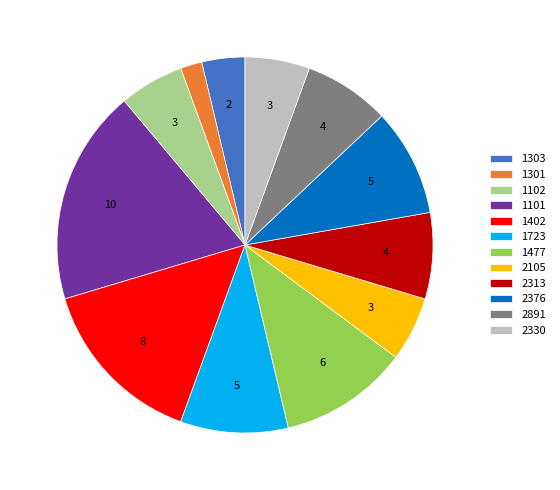

Do 1102 and 2376 together represent more than half of the pie?

No